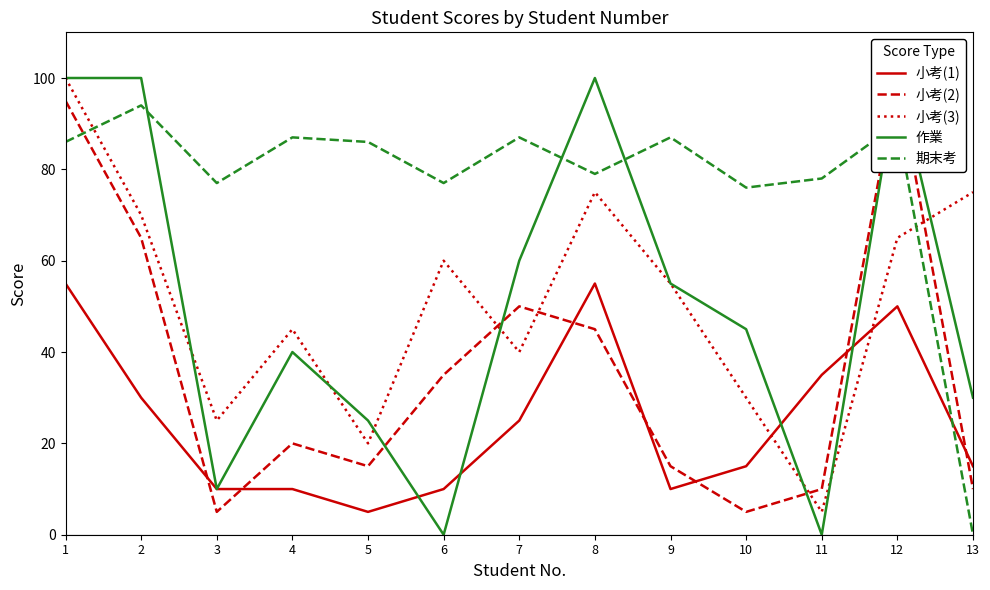

Between which two adjacent categories do 作業 and 小考(1) first intersect?

5 and 6